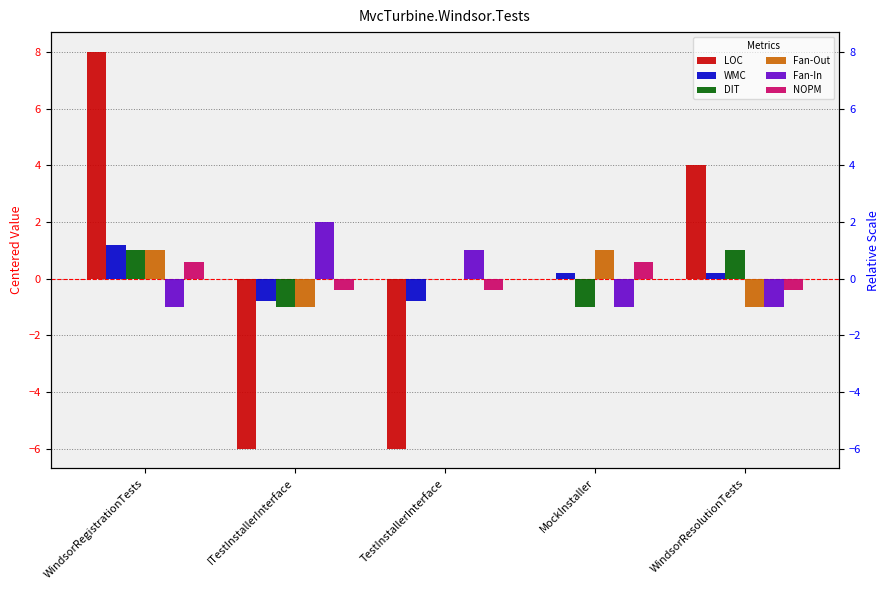

Reading left to right, extract all data points from this chart.

LOC: 8.0	-6.0	-6.0	0.0	4.0
WMC: 1.2	-0.8	-0.8	0.2	0.2
DIT: 1.0	-1.0	0.0	-1.0	1.0
Fan-Out: 1.0	-1.0	0.0	1.0	-1.0
Fan-In: -1.0	2.0	1.0	-1.0	-1.0
NOPM: 0.6	-0.4	-0.4	0.6	-0.4